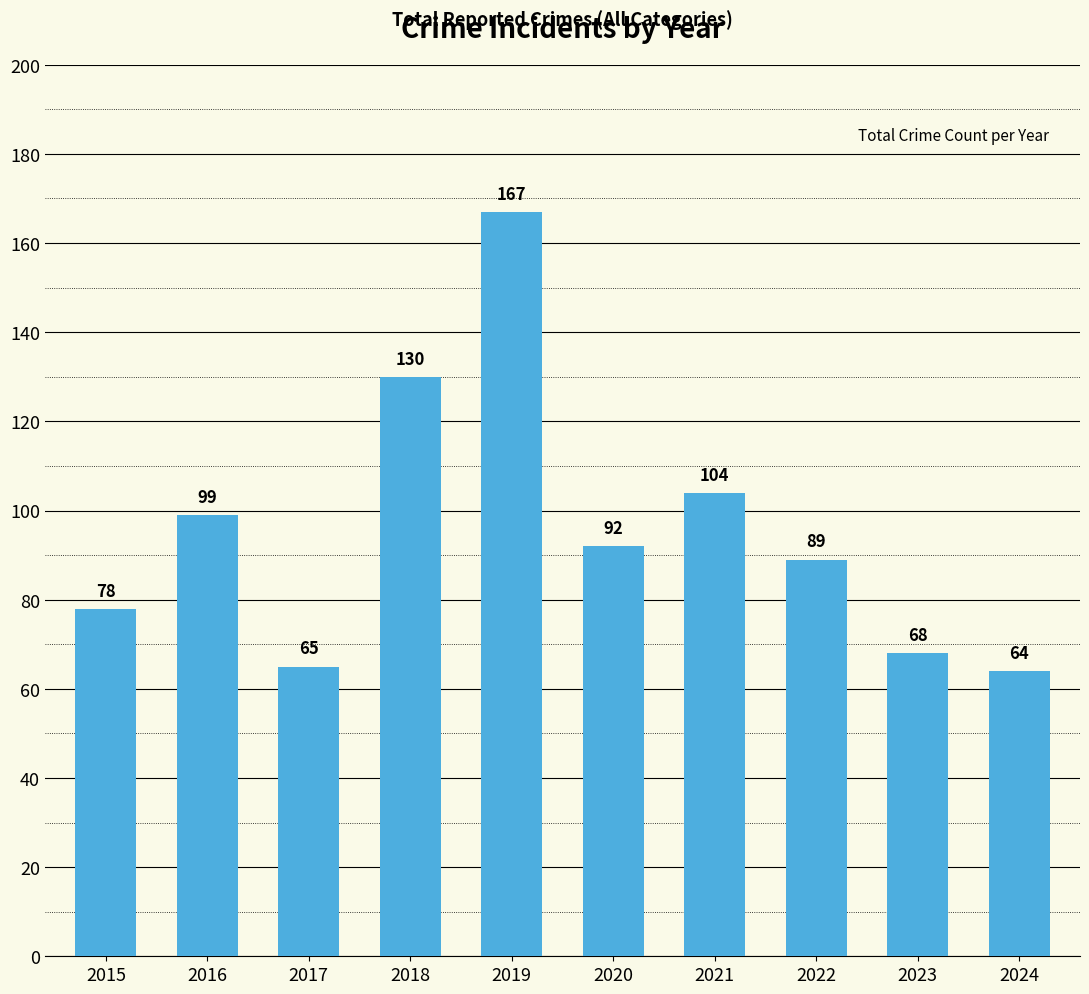

What is the sum of all values?

956